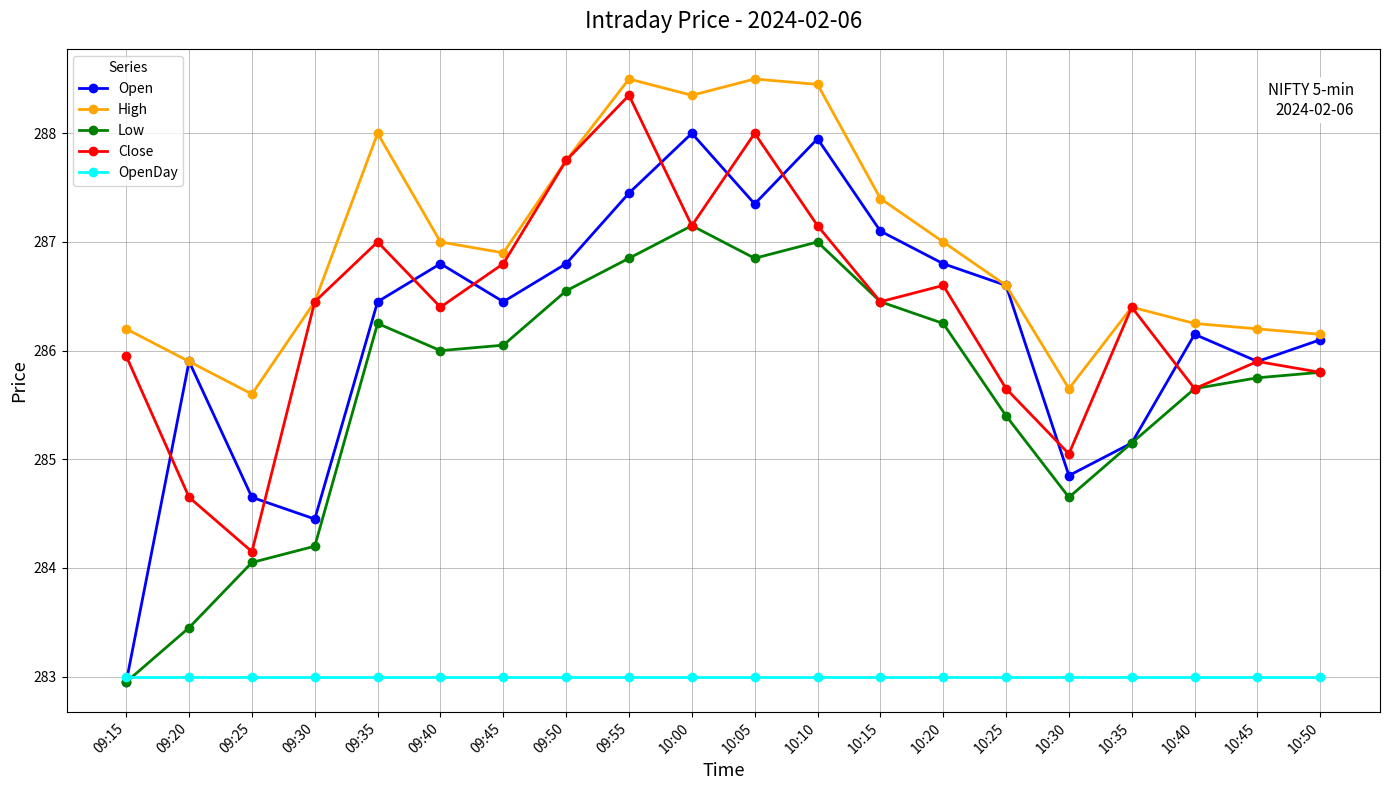

At which category is the sum across all series the highest?

09:55